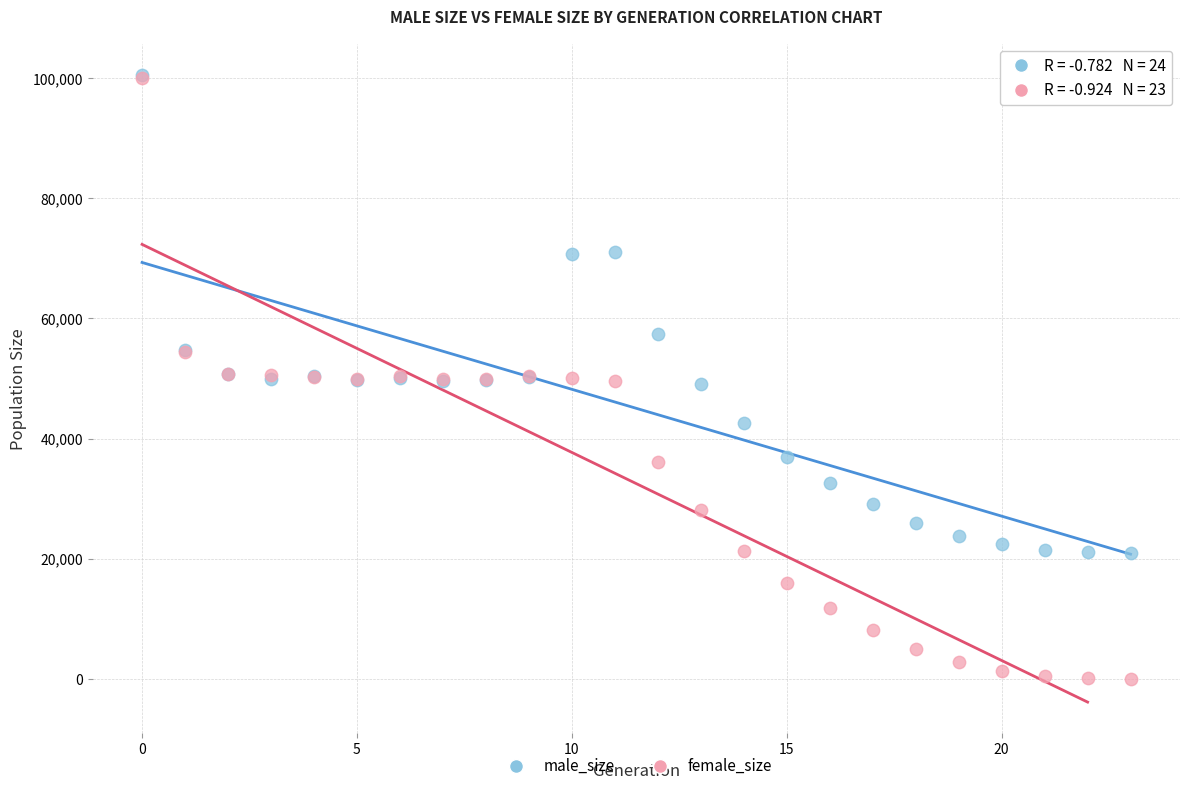

Which series has the widest spread of Y values?

female_size